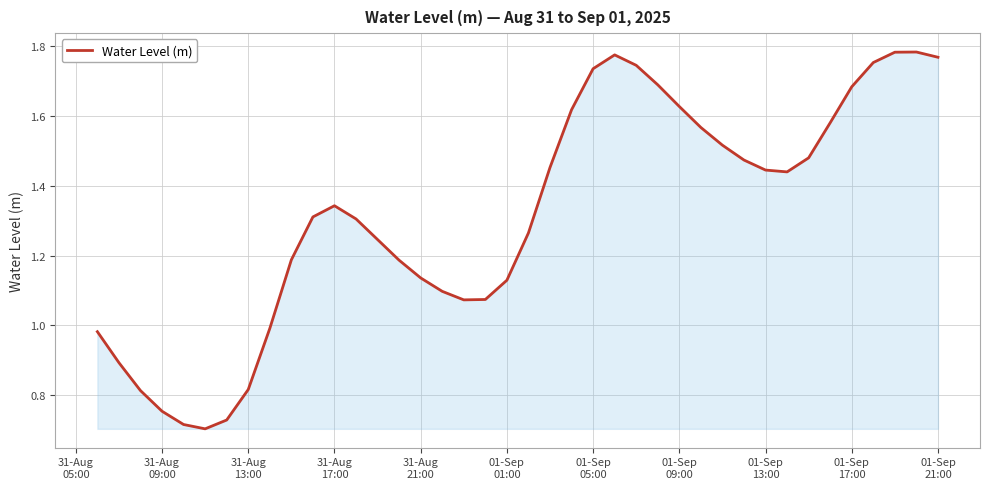

Reading left to right, transcribe all the data shown in this chart.

1.0	0.9	0.8	0.8	0.7	0.7	0.7	0.8	1.0	1.2	1.3	1.3	1.3	1.2	1.2	1.1	1.1	1.1	1.1	1.1	1.3	1.5	1.6	1.7	1.8	1.7	1.7	1.6	1.6	1.5	1.5	1.4	1.4	1.5	1.6	1.7	1.8	1.8	1.8	1.8